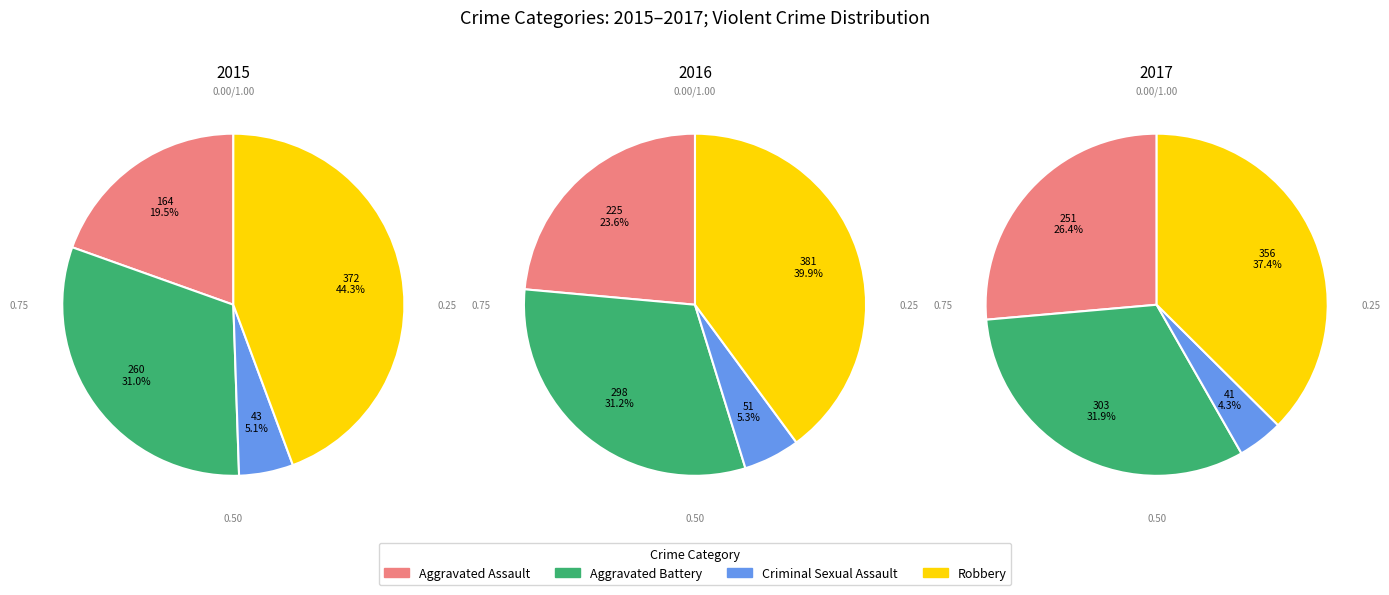

Is Criminal Sexual Assault the majority of the pie?

No